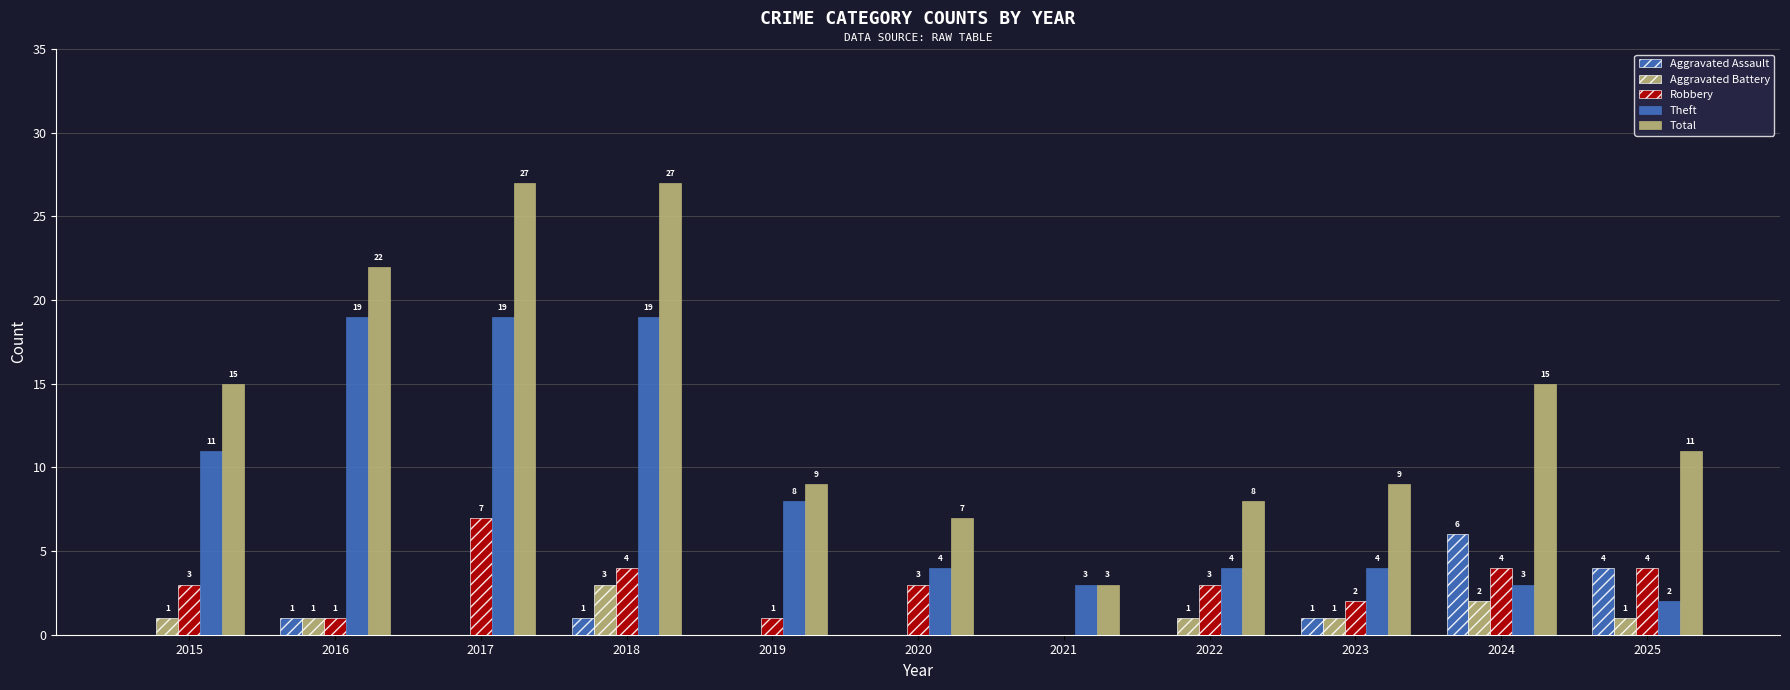

What is the average value of the Theft series?

9